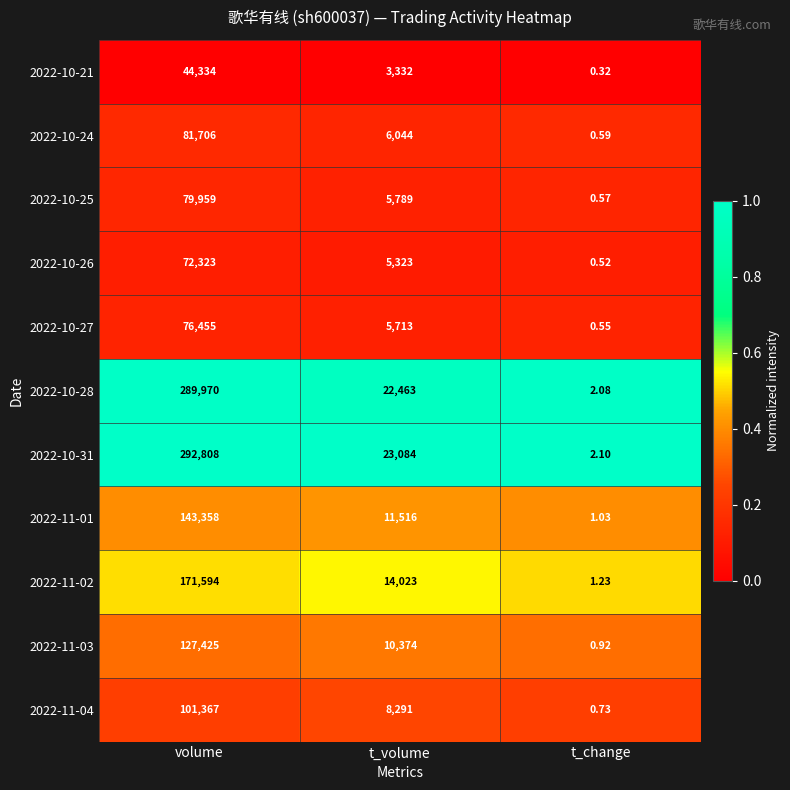

At how many categories does at least one series exceed 0?

3